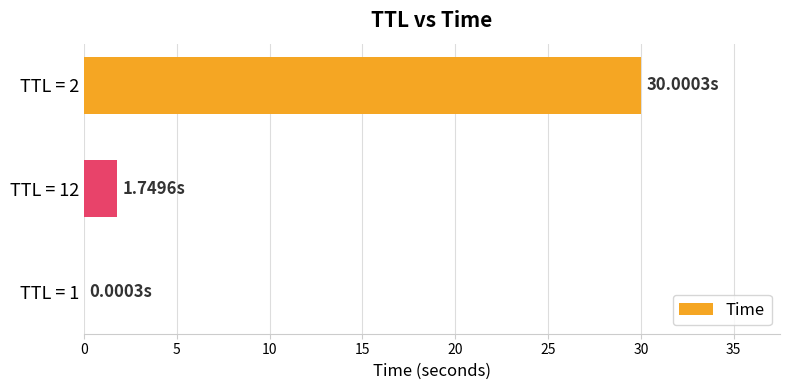

What is the sum of all values?

31.8